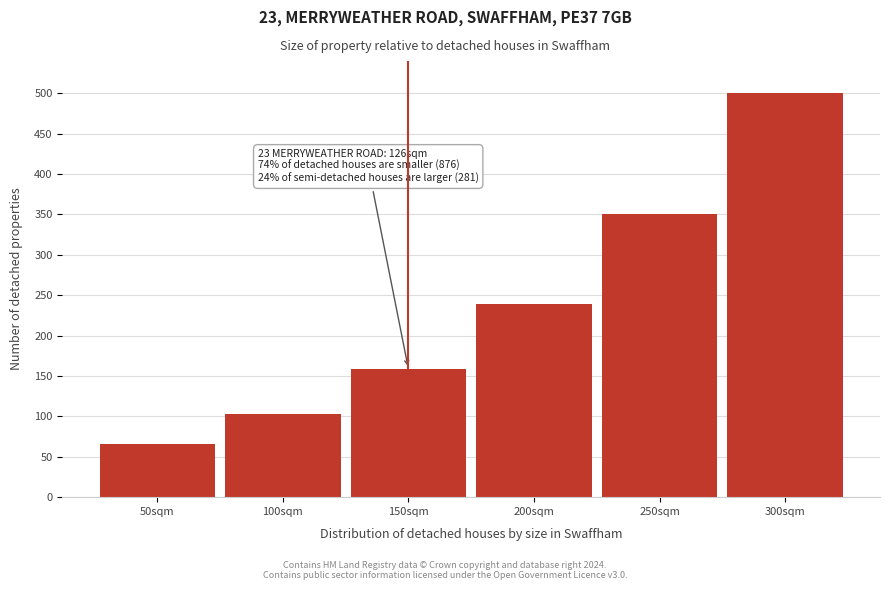

Reading left to right, list all the values displayed in this chart.

50sqm=65.6	100sqm=102.5	150sqm=158.9	200sqm=239.6	250sqm=350.8	300sqm=500.0